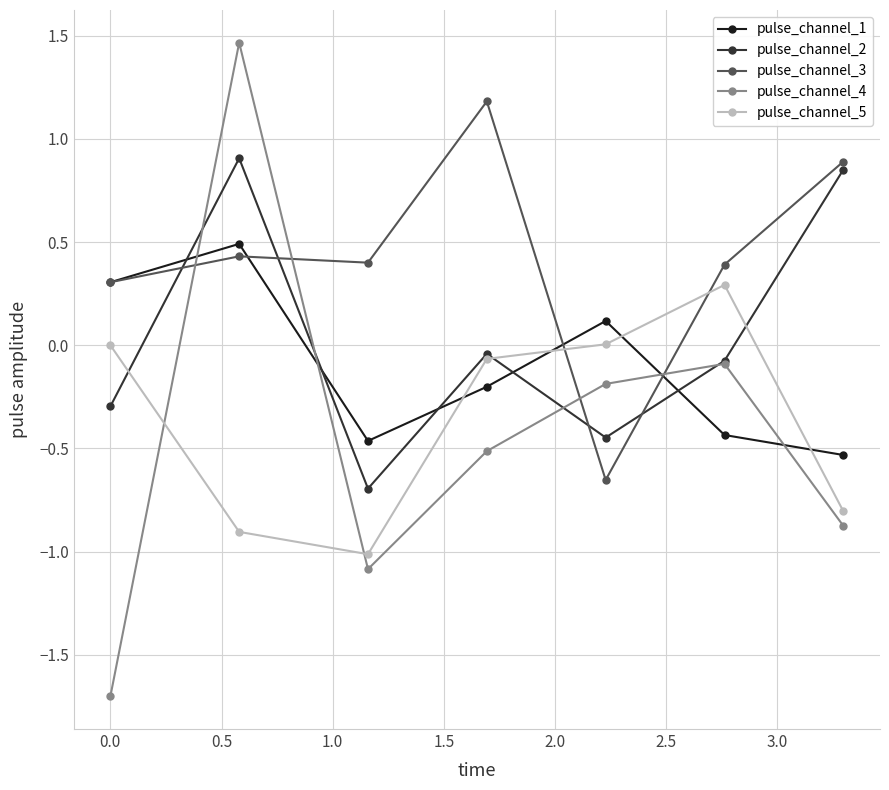

Which series has the widest spread of values?

pulse_channel_4